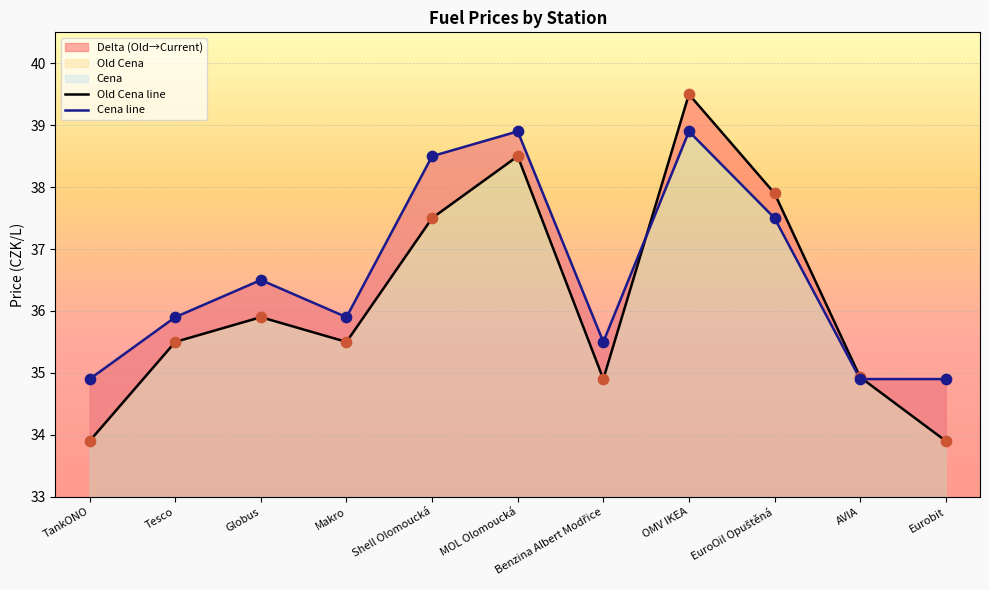

Which series has the widest spread of Y values?

Old Cena